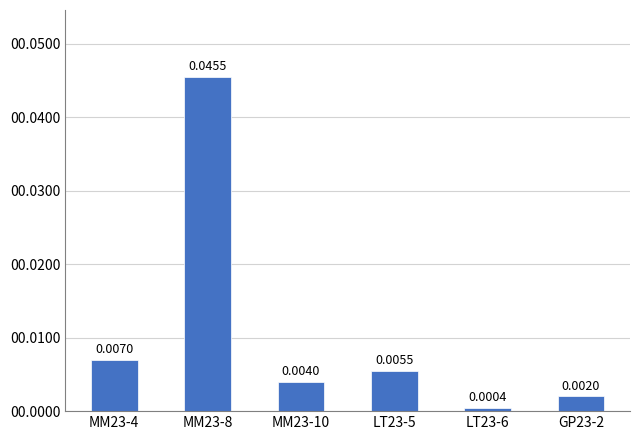

Rank the categories by value from lowest to highest.

LT23-6, GP23-2, MM23-10, LT23-5, MM23-4, MM23-8